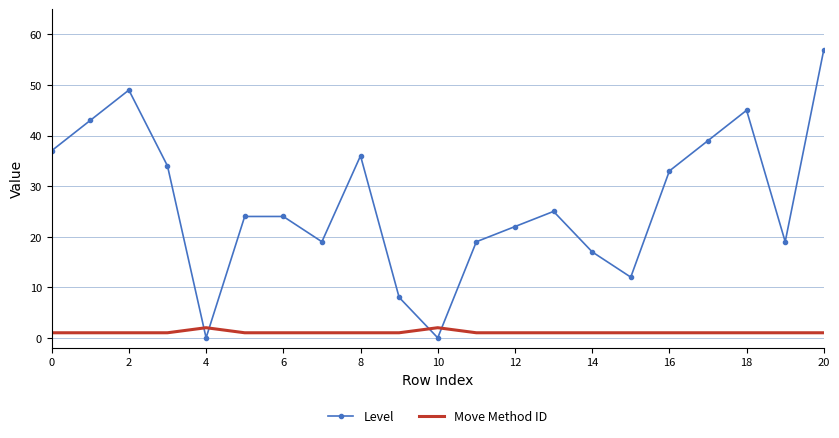

List the series in order of their overall mean, highest first.

Level, Move Method ID